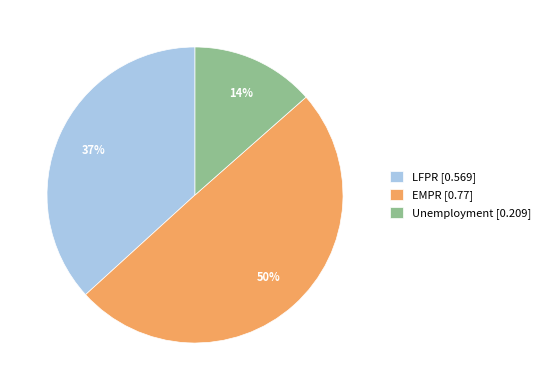

To the nearest percent, what is the combined percentage of LFPR and Unemployment?

50%